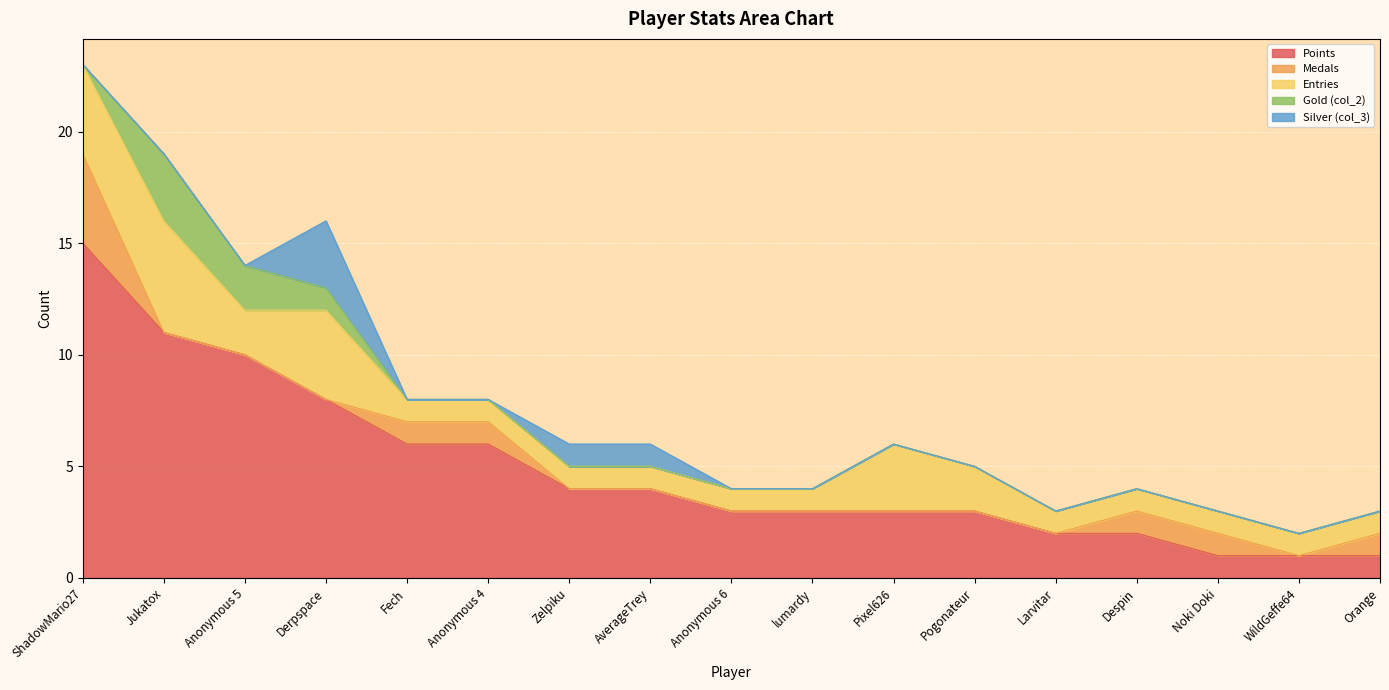

At which label does Points reach its peak?

ShadowMario27